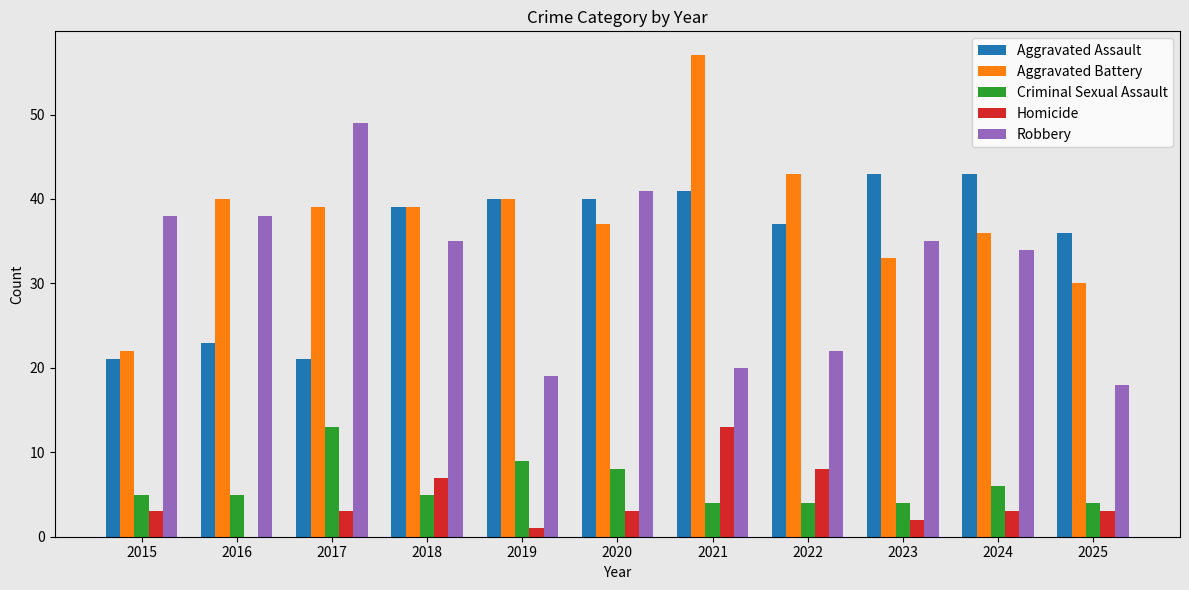

Between 2015 and 2022, which series saw the biggest shift?

Aggravated Battery